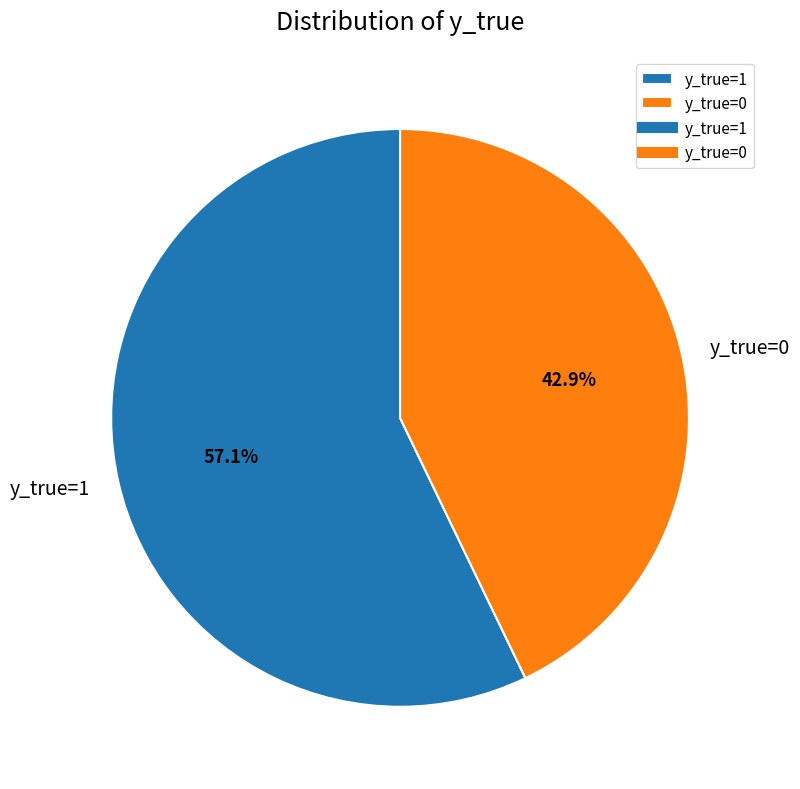

How many segments does this pie chart have?

2